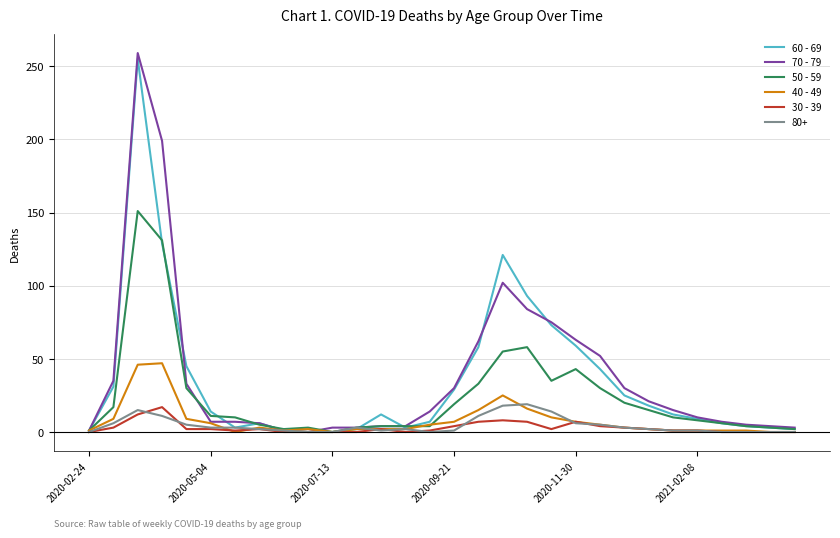

What is the maximum value for 70 - 79?

259